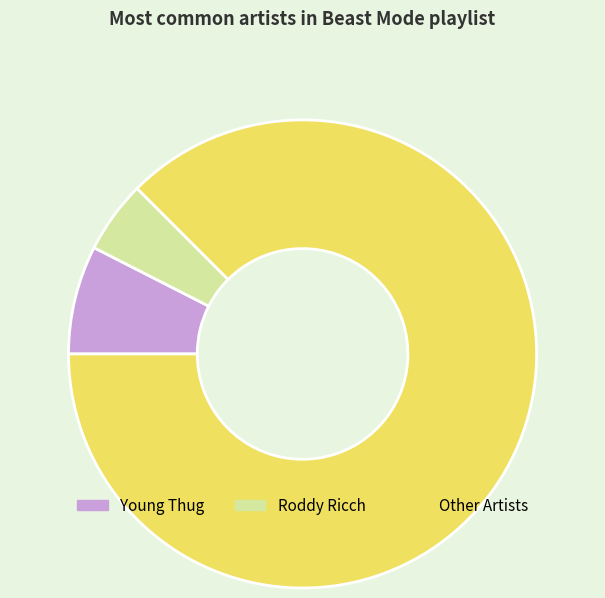

What is the largest slice in the pie chart?

Other Artists